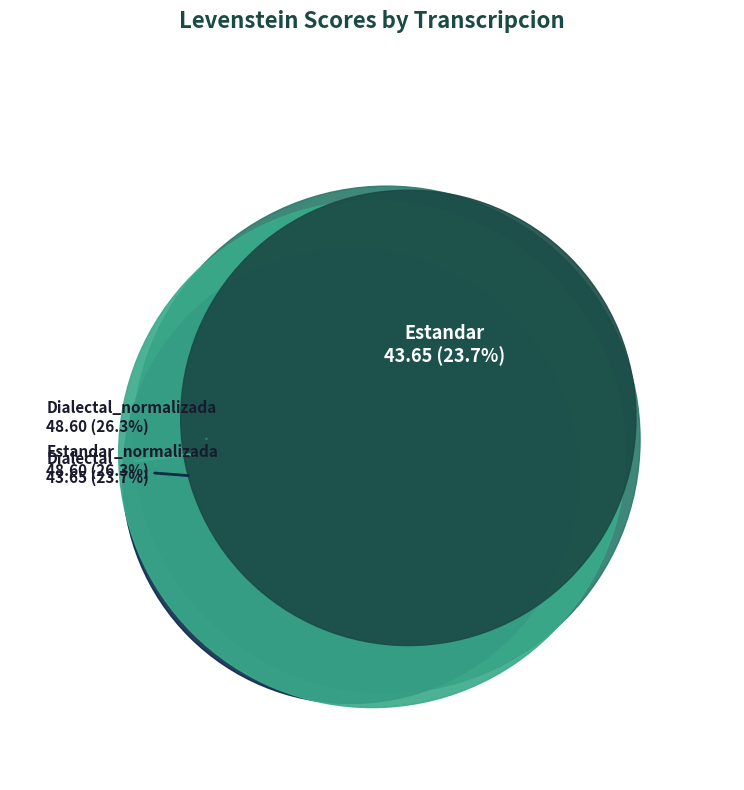

Rank the categories by value from highest to lowest.

Estandar_normalizada, Dialectal_normalizada, Estandar, Dialectal